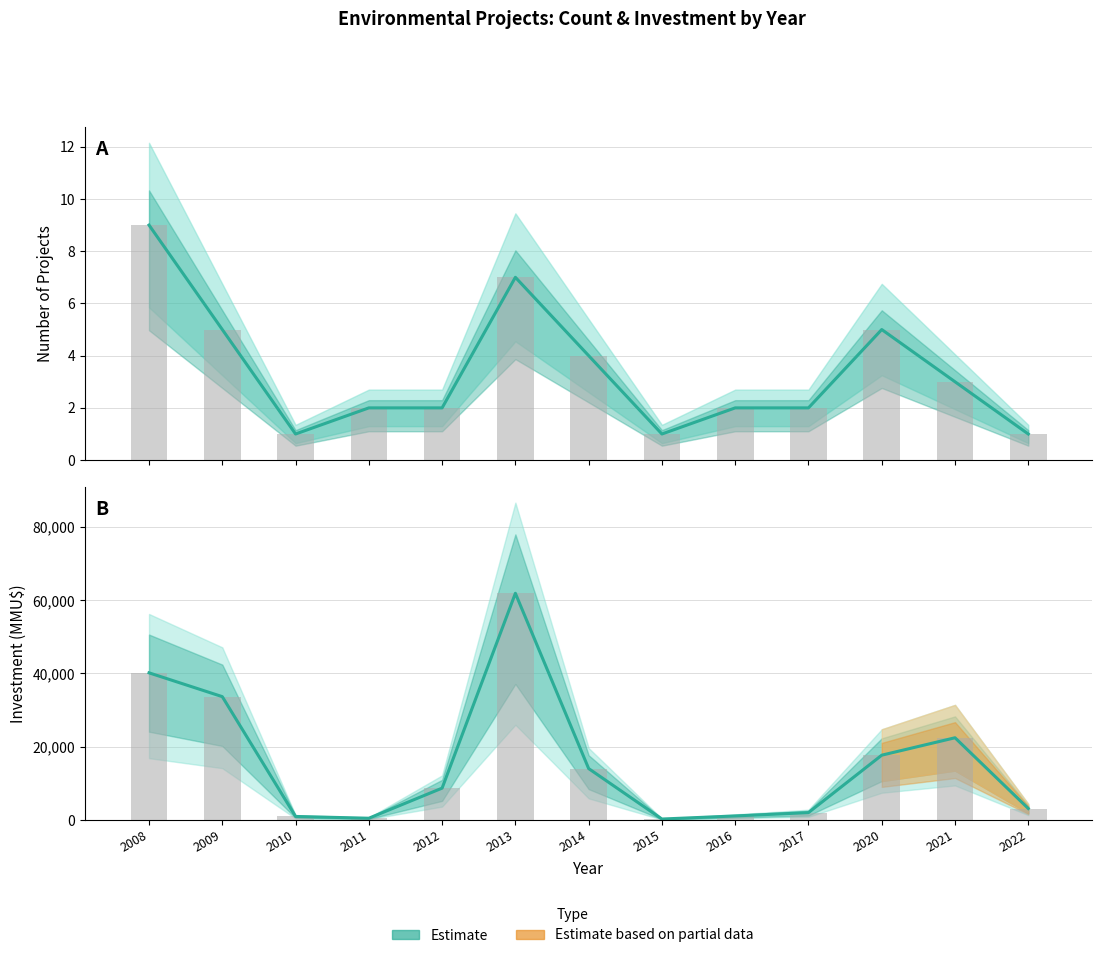

List the series in order of their peak value, highest first.

Investment (MMU$), Count